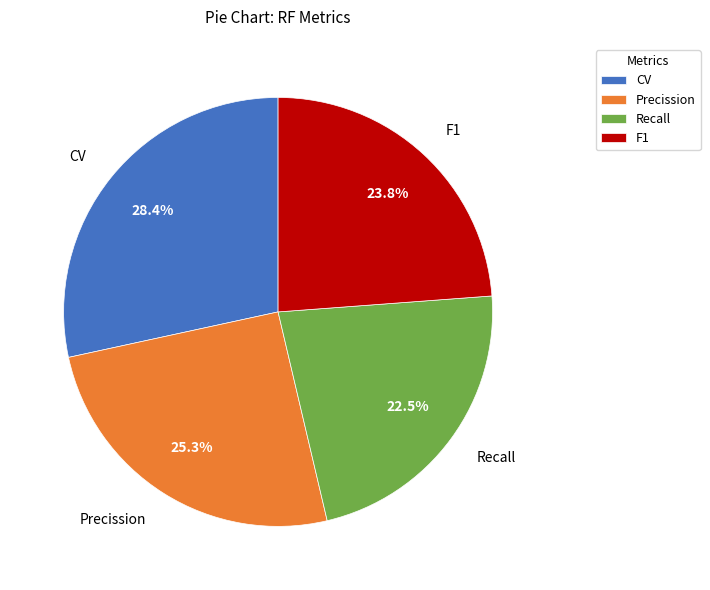

To the nearest percent, what is the difference between the largest and smallest slice percentages?

6%